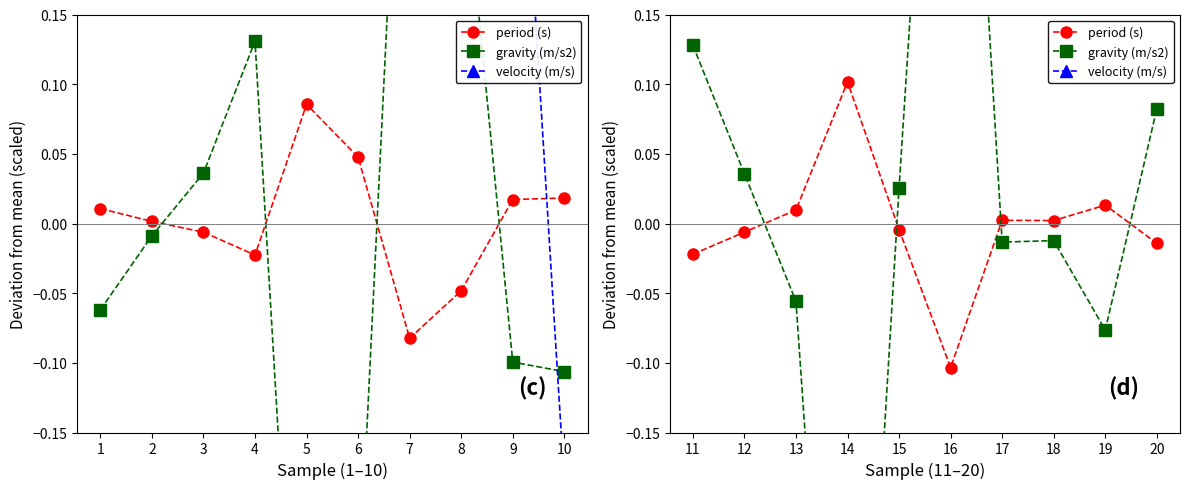

What are all the series names shown in the legend?

period (s), gravity (m/s2), velocity (m/s)